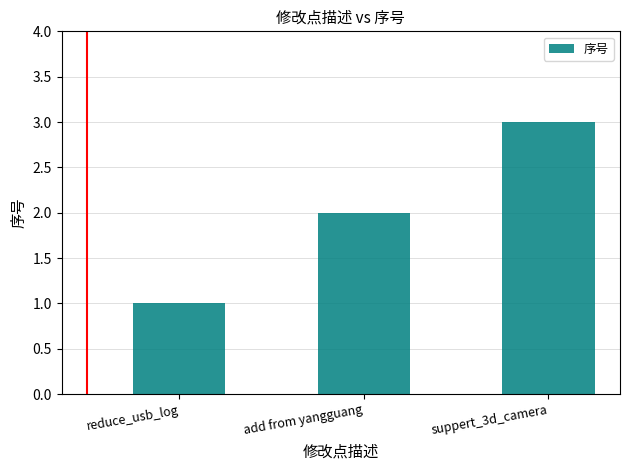

The chart shows a value of 2 at add from yangguang. True or false?

True